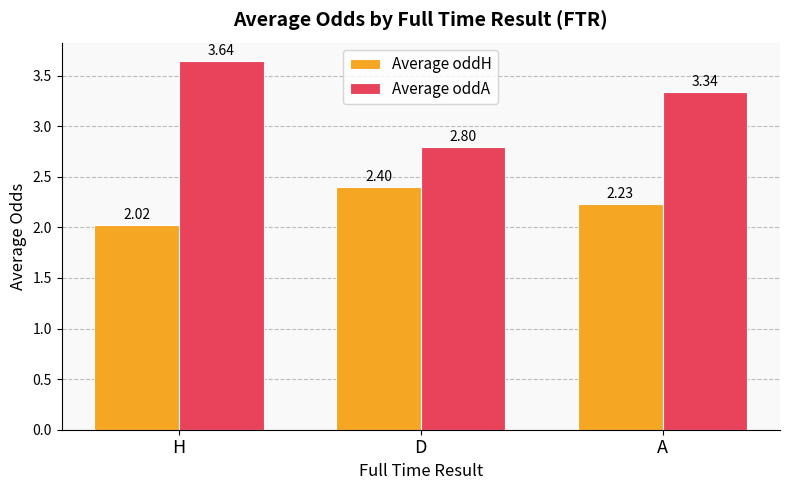

Rank the categories by Average oddA value from lowest to highest.

D, A, H